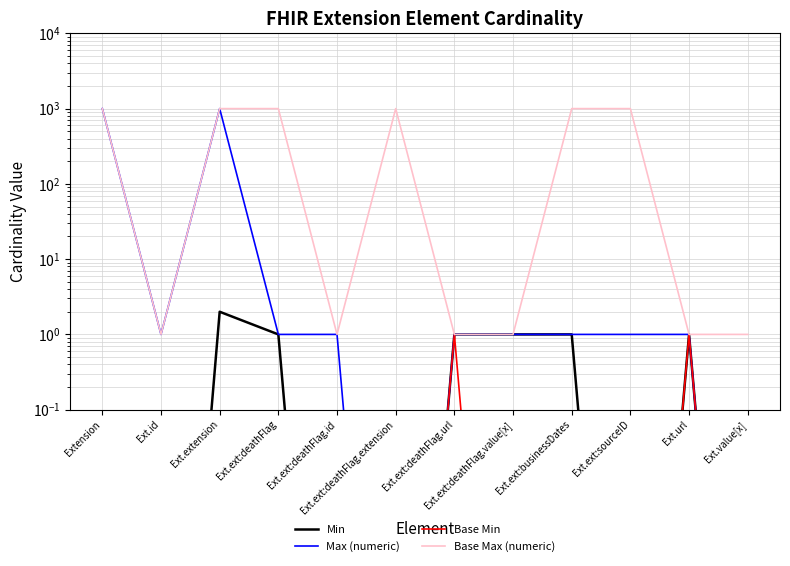

Does the chart have visible grid lines?

Yes